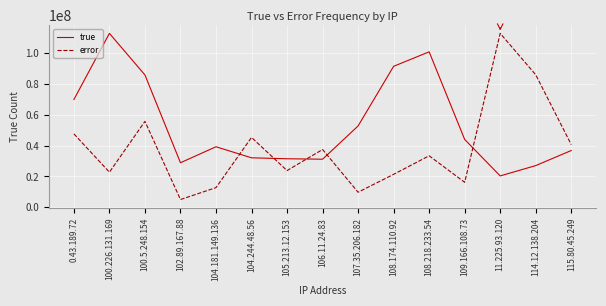

List the labels in order of error value, smallest first.

102.89.167.88, 107.35.206.182, 104.181.149.136, 109.166.108.73, 108.174.110.92, 100.226.131.169, 105.213.12.153, 108.218.233.54, 106.11.24.83, 115.80.45.249, 104.244.48.56, 0.43.189.72, 100.5.248.154, 114.12.138.204, 11.225.93.120